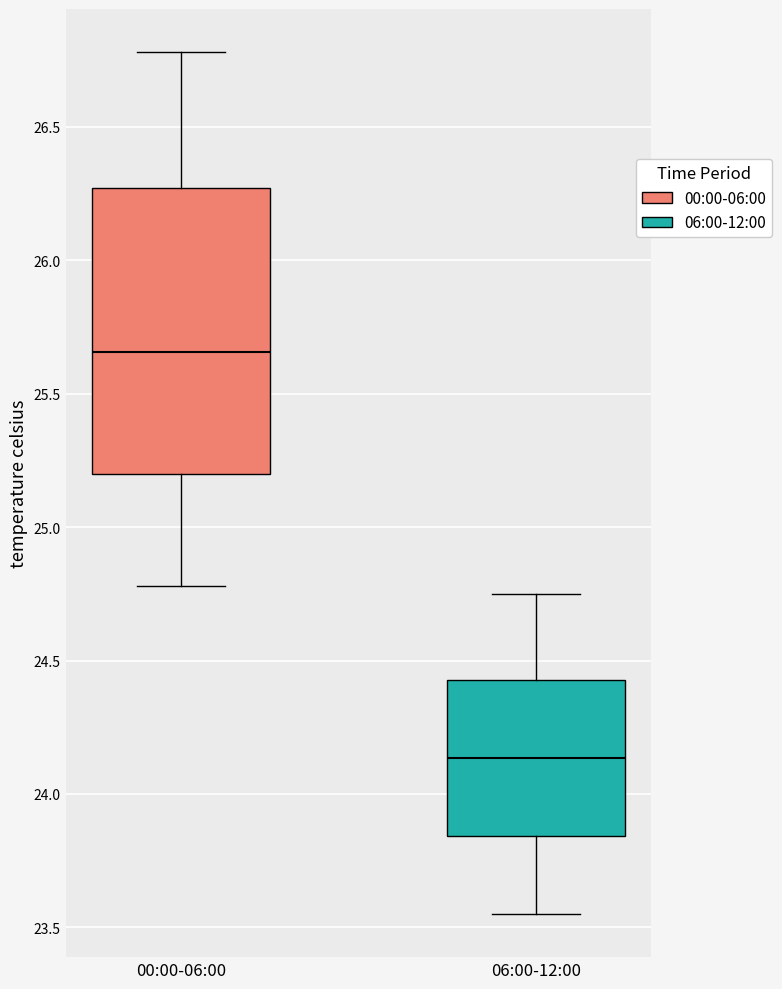

Reading left to right, read every box against the y-axis: the position of its median line, the range the box covers, and the ends of its whiskers. The values are not printed on the chart, so give them approximately, as read against the axis.

00:00-06:00: median 25.65, box 25.20 to 26.25, whiskers 24.80 to 26.80
06:00-12:00: median 24.15, box 23.85 to 24.45, whiskers 23.55 to 24.75